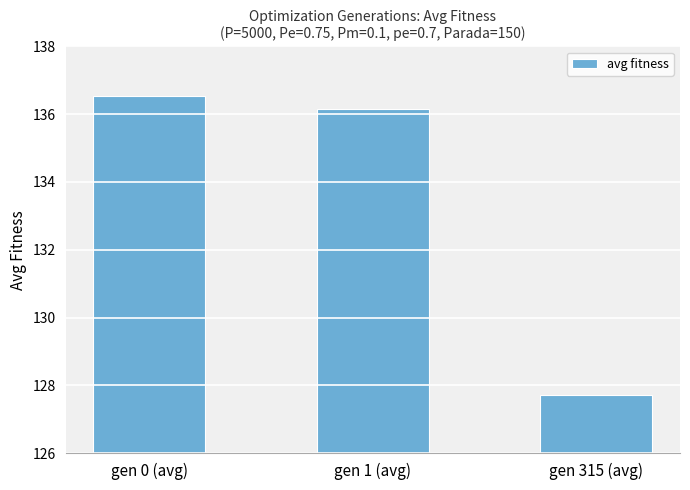

Which has a higher value, gen 1 (avg) or gen 315 (avg)?

gen 1 (avg)